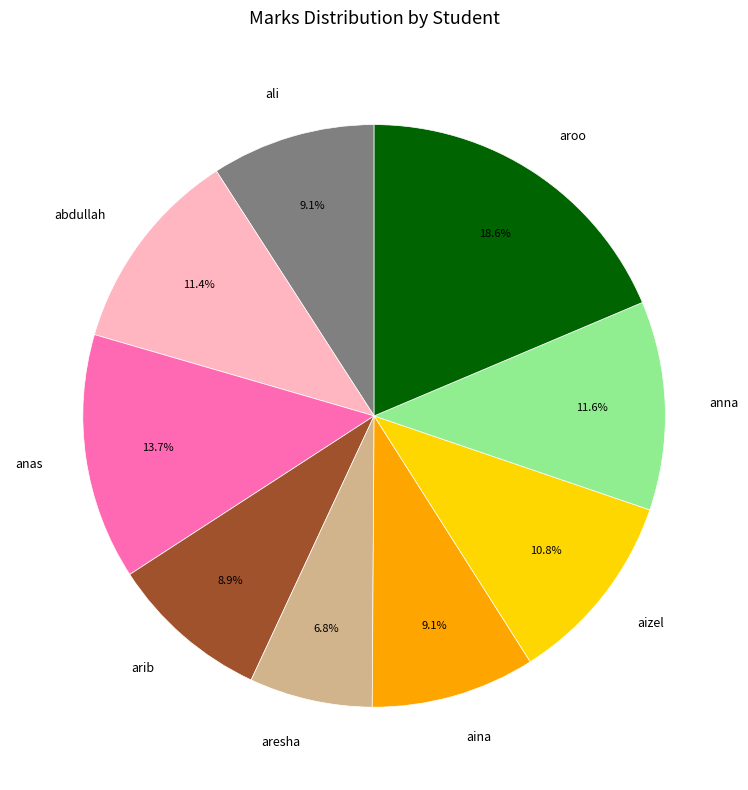

How many slices are in this pie chart?

9